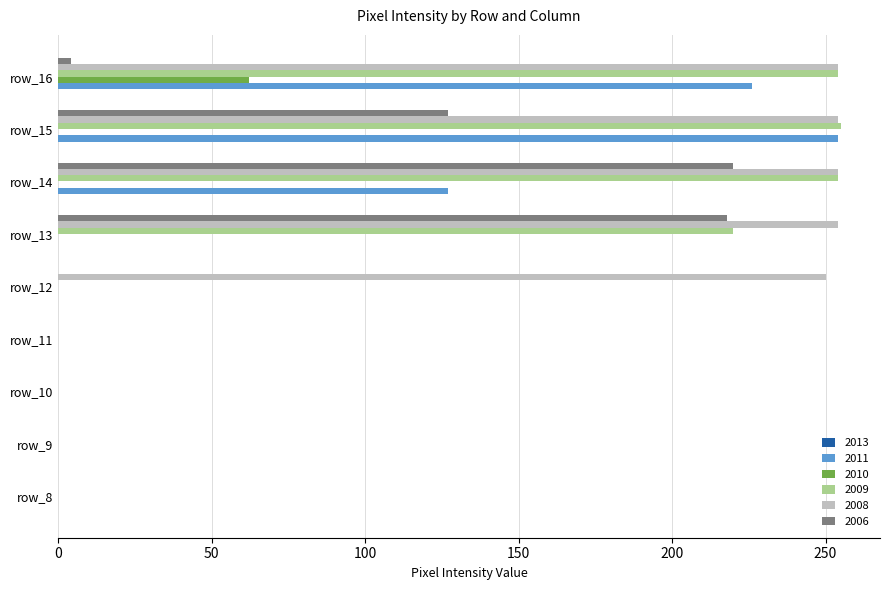

What is the sum of the 2009 values at row_13 and row_10?

220